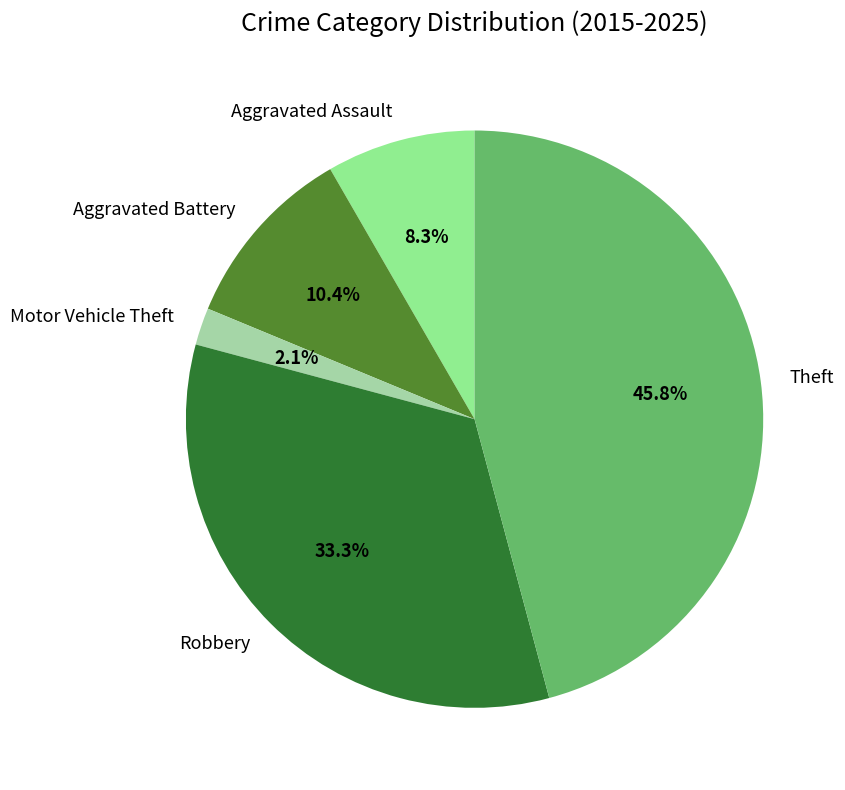

To the nearest percent, what is the combined percentage of Theft and Motor Vehicle Theft?

48%